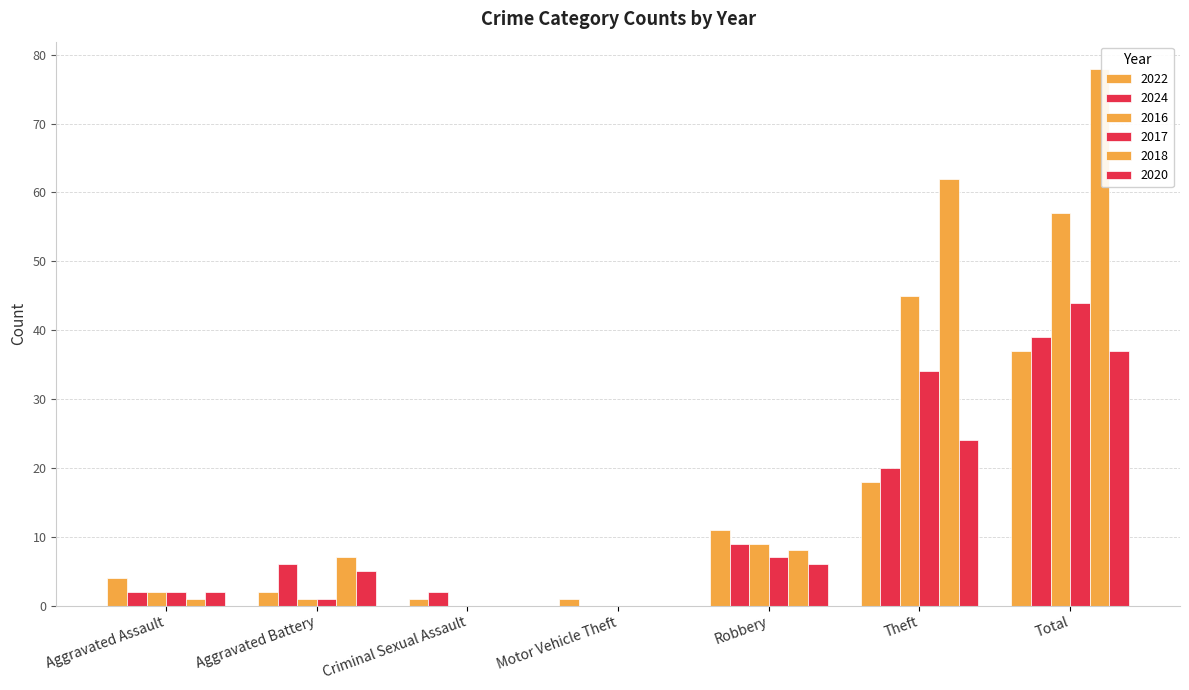

How many groups of bars are there?

7